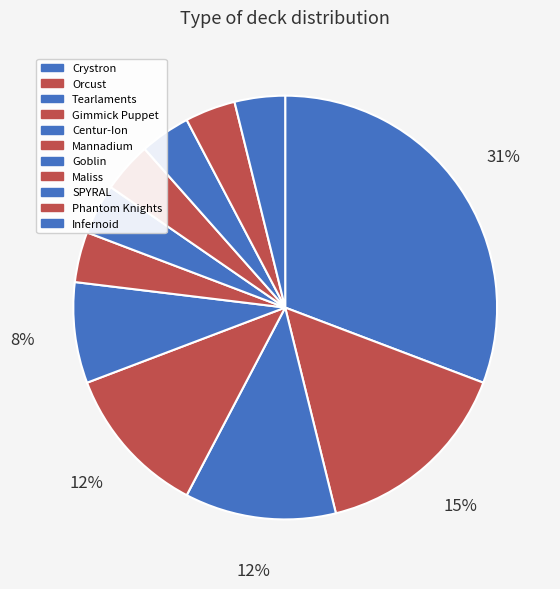

Between Tearlaments and Gimmick Puppet, which is larger?

Tearlaments